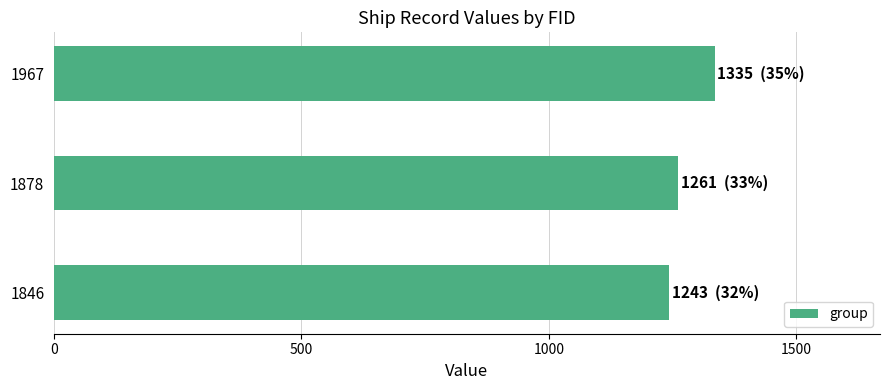

True or false: the data shows 733 at 1967.

False